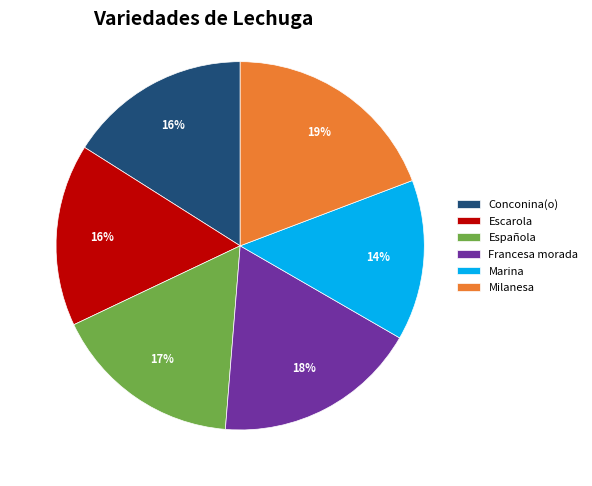

Does any single category account for the majority?

No